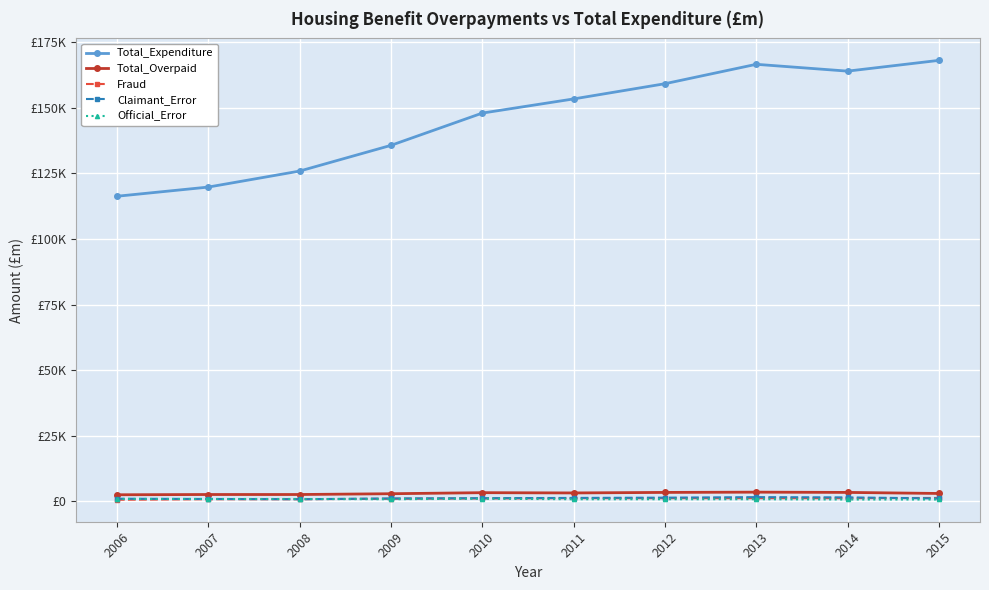

Reading left to right, transcribe all the data shown in this chart.

Total_Expenditure: 2006=116300	2007=119800	2008=125900	2009=135700	2010=148000	2011=153400	2012=159200	2013=166600	2014=164000	2015=168100
Total_Overpaid: 2006=2500	2007=2600	2008=2600	2009=2900	2010=3300	2011=3200	2012=3400	2013=3500	2014=3400	2015=3000
Fraud: 2006=600	2007=800	2008=800	2009=1000	2010=1100	2011=1200	2012=1200	2013=1200	2014=1200	2015=1300
Claimant_Error: 2006=1000	2007=900	2008=800	2009=1100	2010=1200	2011=1300	2012=1400	2013=1600	2014=1500	2015=1100
Official_Error: 2006=900	2007=900	2008=900	2009=800	2010=1000	2011=800	2012=800	2013=800	2014=700	2015=700